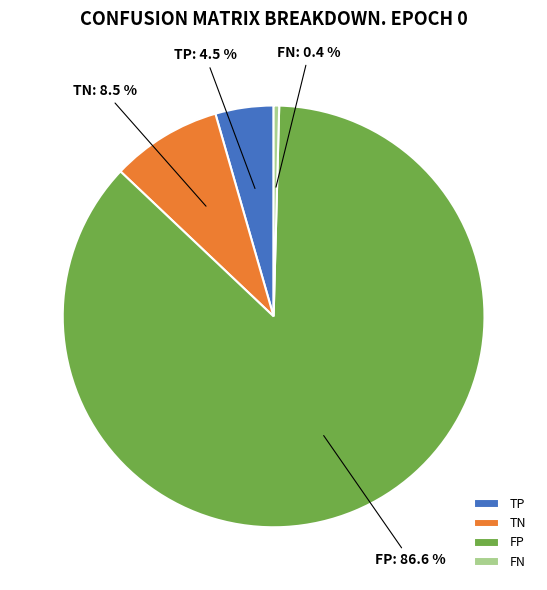

Which category has the biggest portion of the pie?

FP